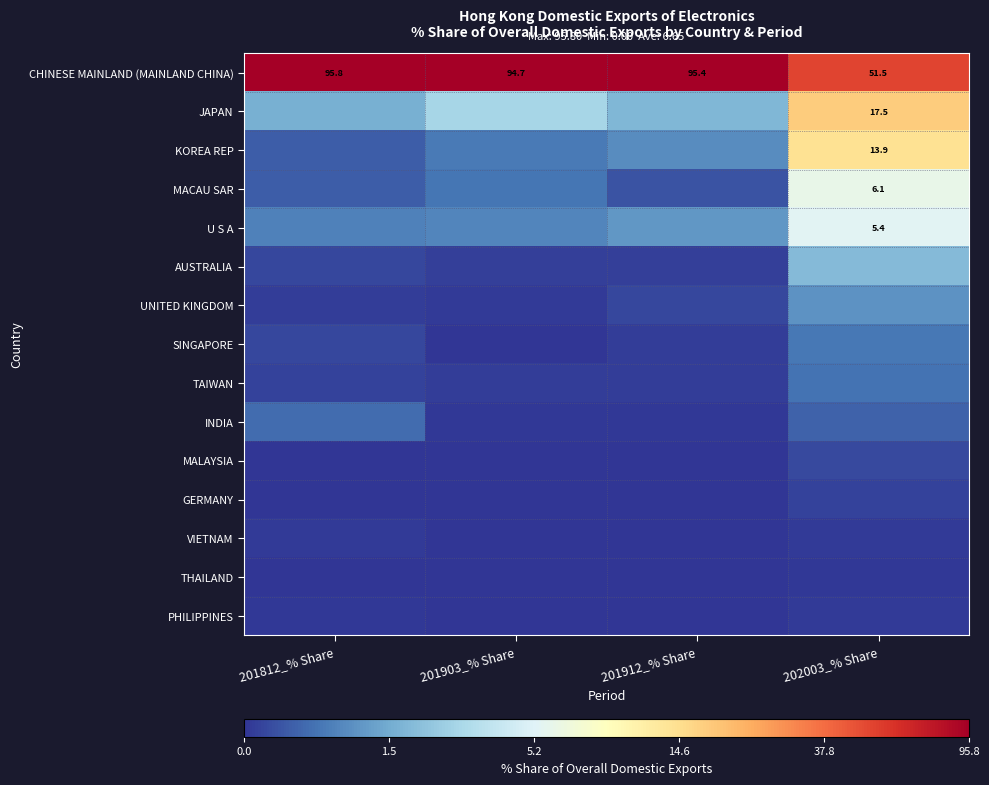

At which category does the chart reach its minimum across all series?

201903_% Share